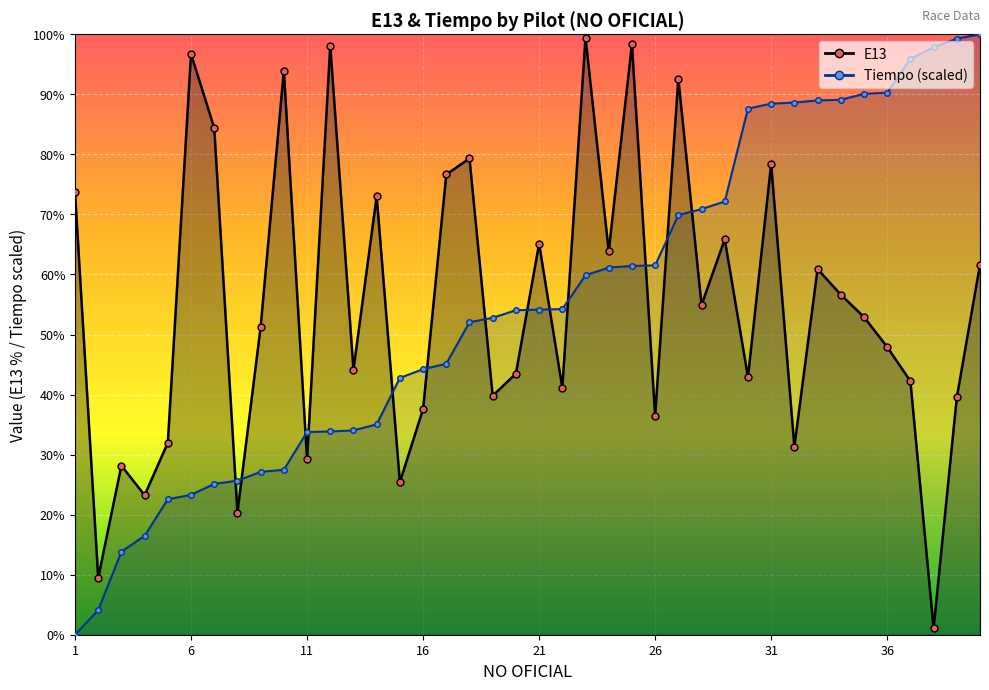

What is the sum of all E13 line values?

2193.2